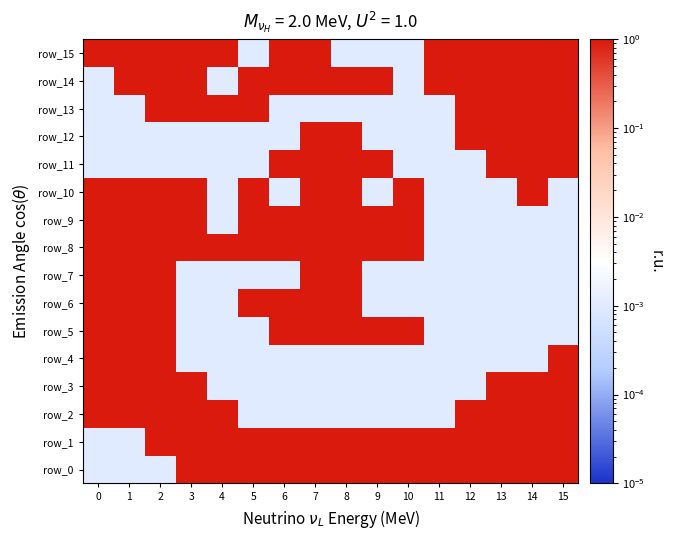

Is it true that row_0 equals 1.4 at 9?

False